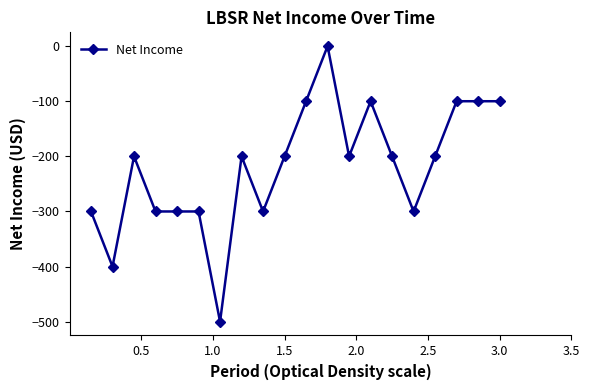

What is the smallest value displayed?

-500